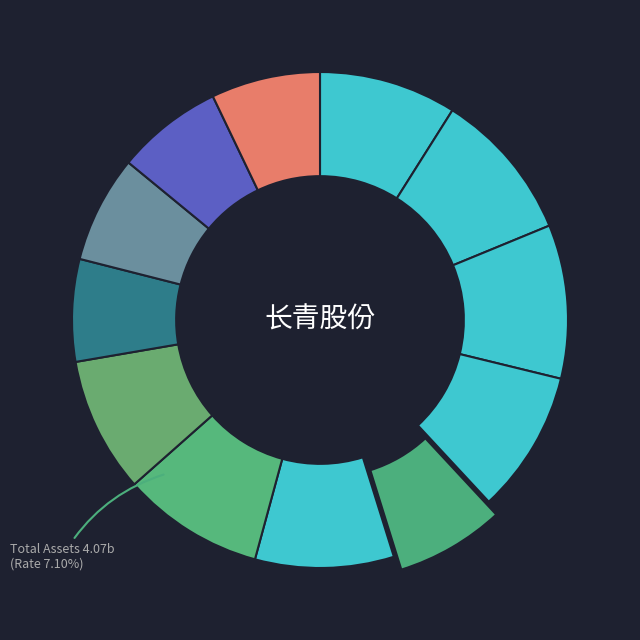

To the nearest percent, what is the difference between the largest and smallest slice percentages?

3%